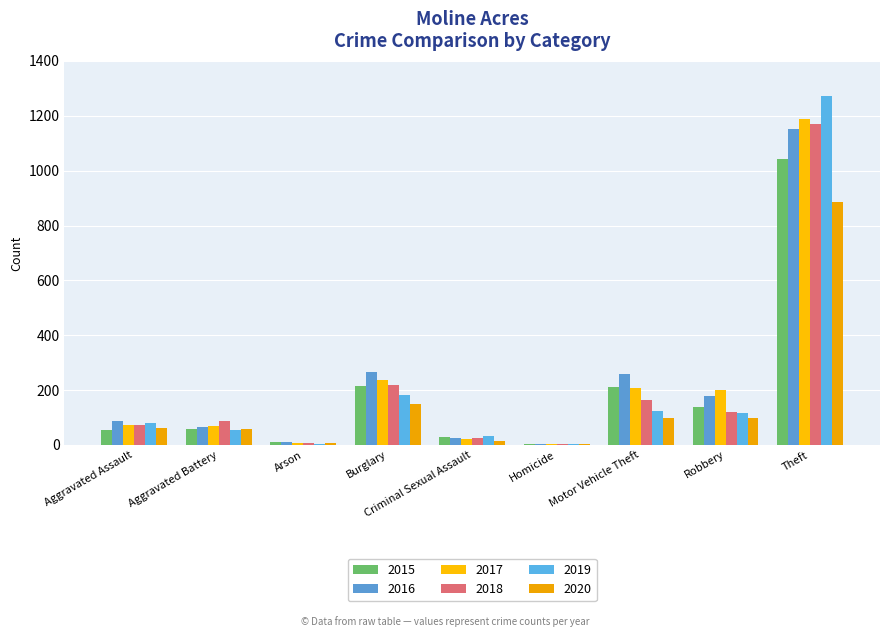

What is the total value across all series at Aggravated Assault?

430